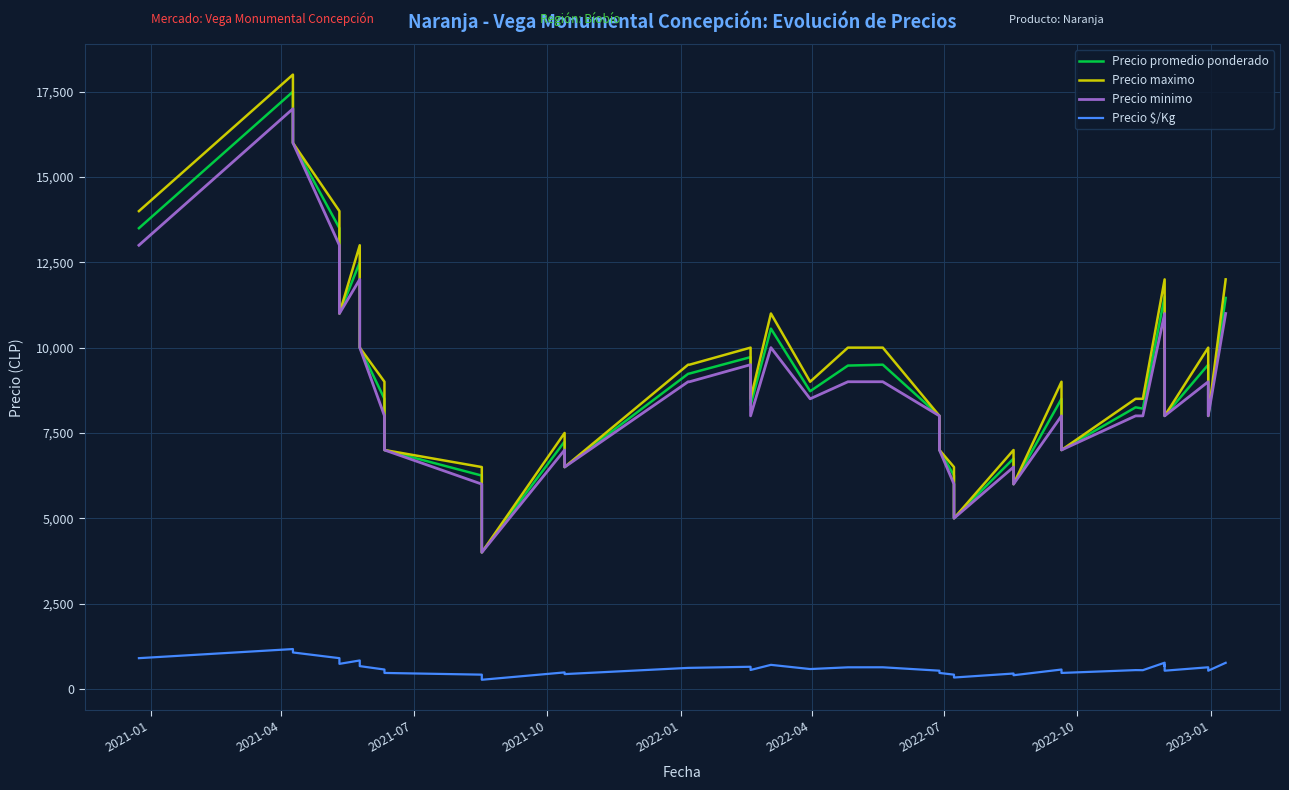

Reading left to right, what are all the values shown in this chart?

Precio promedio ponderado: 13500	17500	16000	13500	11000	12500	10000	8500	7000	6250	5000	5000	4000	7250	6500	9232	9241	9722	8312	10556	8722	9474	9500	8000	7000	6250	5000	6750	6000	8500	7000	8250	8214	11500	10000	10500	8000	9500	8000	11455
Precio maximo: 14000	18000	16000	14000	11000	13000	10000	9000	7000	6500	5000	5000	4000	7500	6500	9500	9500	10000	8500	11000	9000	10000	10000	8000	7000	6500	5000	7000	6000	9000	7000	8500	8500	12000	10000	11000	8000	10000	8000	12000
Precio minimo: 13000	17000	16000	13000	11000	12000	10000	8000	7000	6000	5000	5000	4000	7000	6500	9000	9000	9500	8000	10000	8500	9000	9000	8000	7000	6000	5000	6500	6000	8000	7000	8000	8000	11000	10000	10000	8000	9000	8000	11000
Precio $/Kg: 900	1167	1067	900	733	833	667	567	467	417	333	333	267	483	433	615	616	648	554	704	581	632	633	533	467	417	333	450	400	567	467	550	548	767	667	700	533	633	533	764